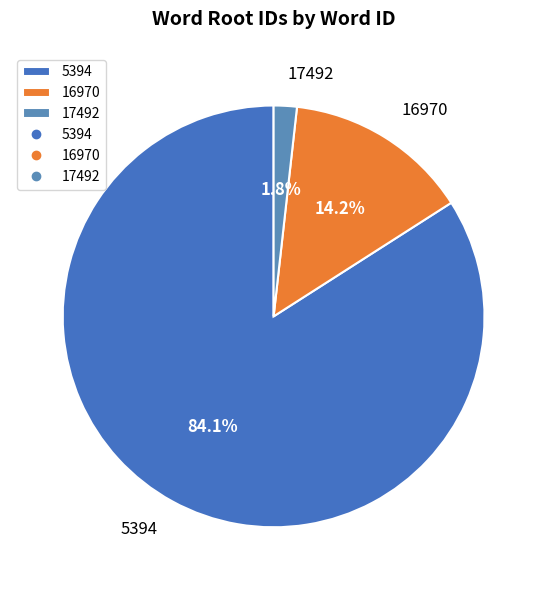

Does any single category account for the majority?

Yes